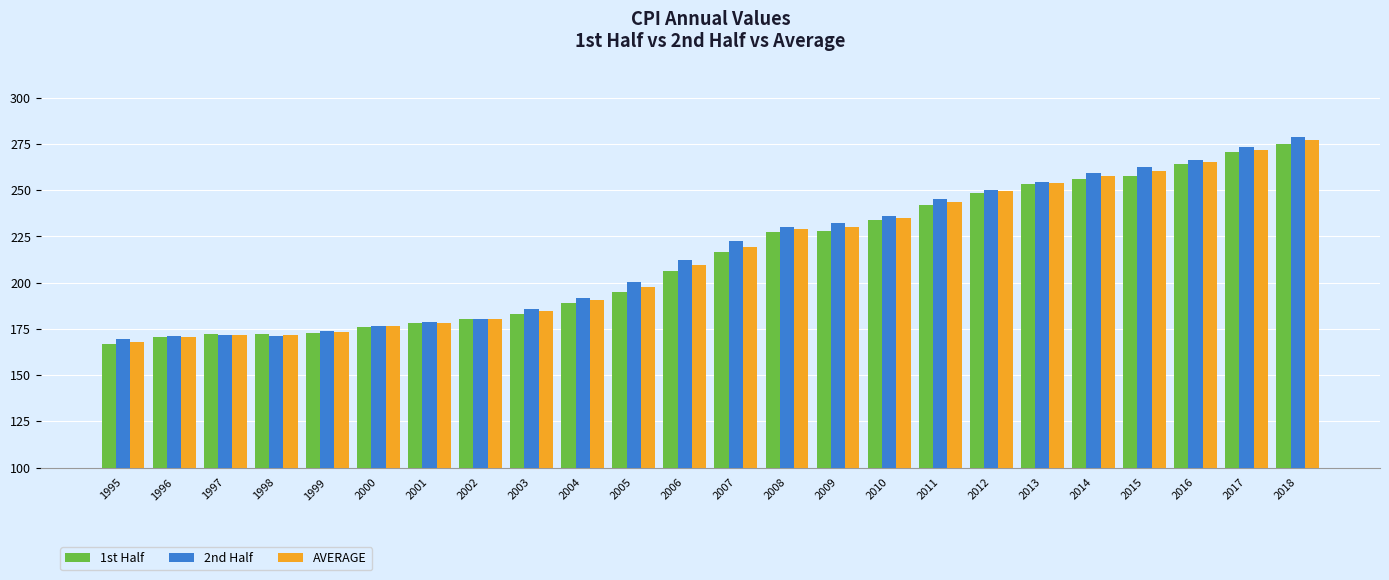

At which category is the sum across all series the highest?

2018